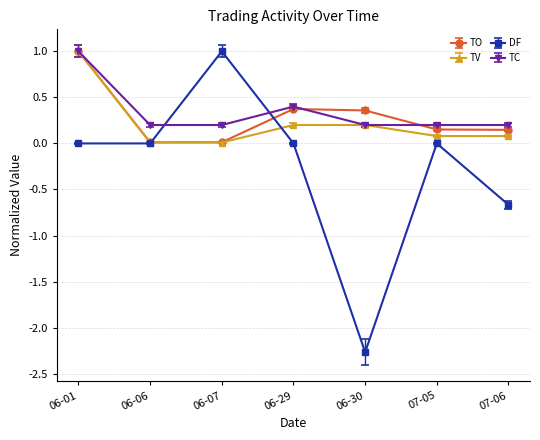

The TC series shows 0.2 at 07-05. True or false?

True